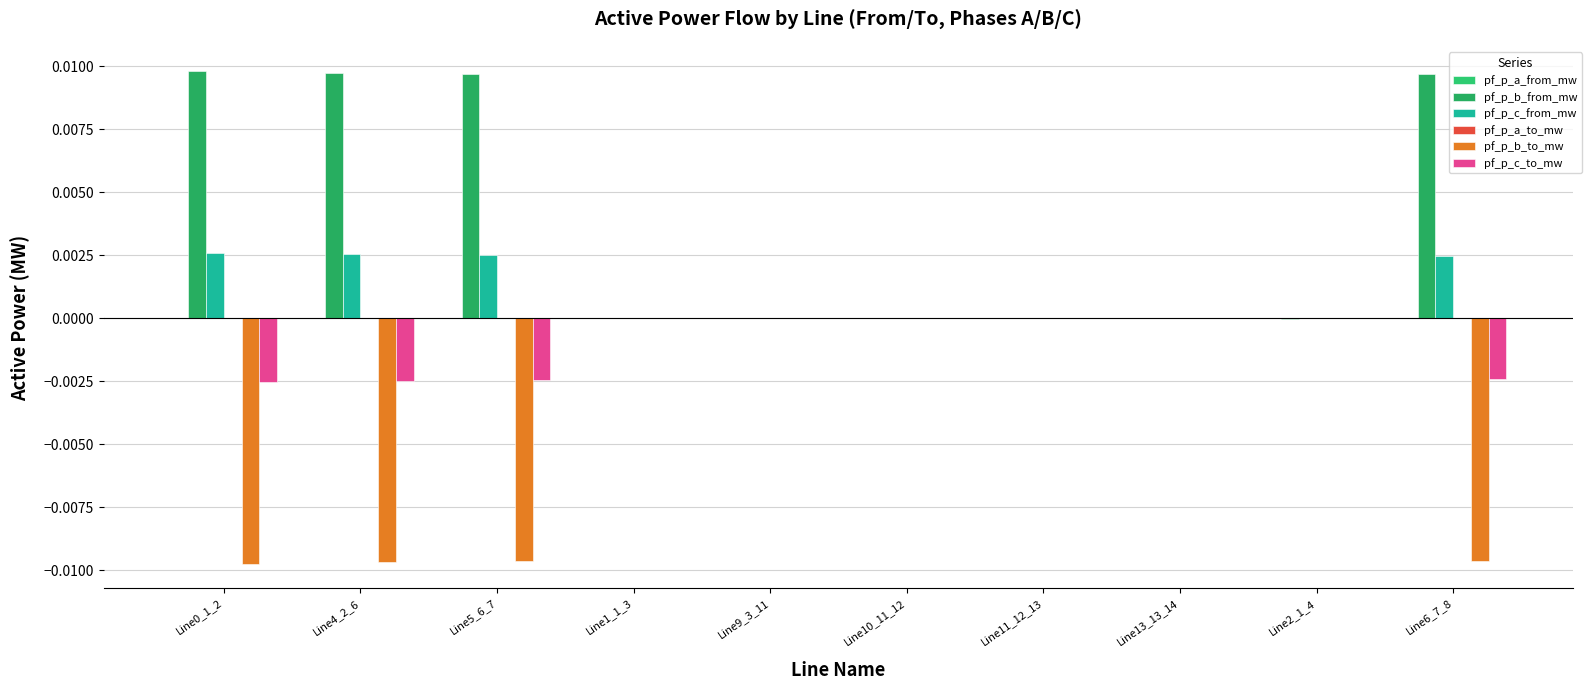

What position from the left is Line13_13_14?

8